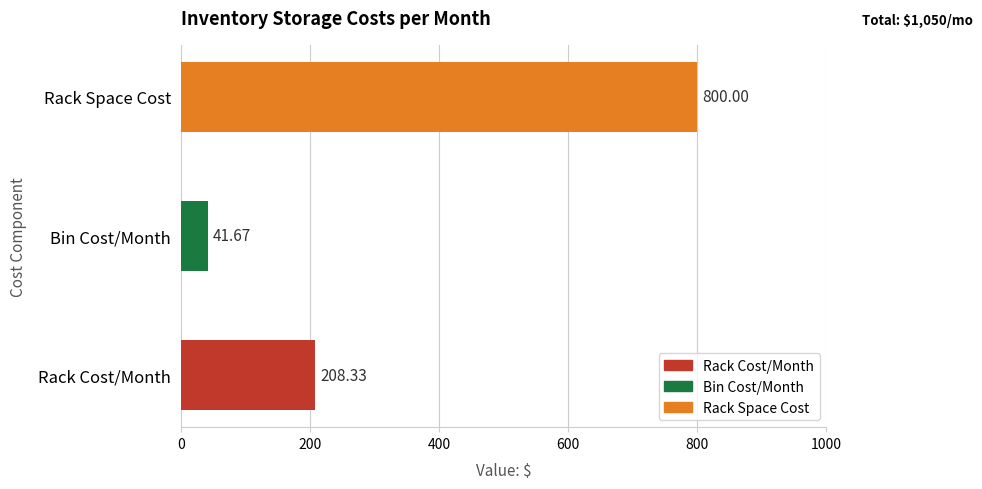

List the labels in order of value, largest first.

Rack Space Cost, Rack Cost/Month, Bin Cost/Month